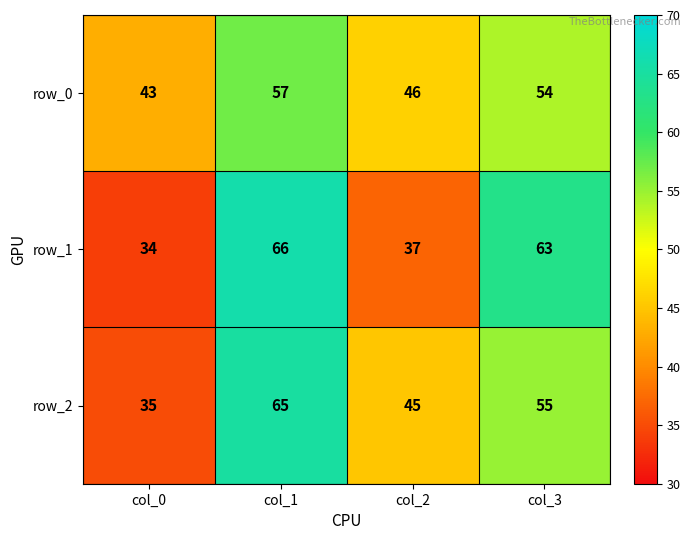

Rank the series by their maximum value, from lowest to highest.

row_0, row_2, row_1